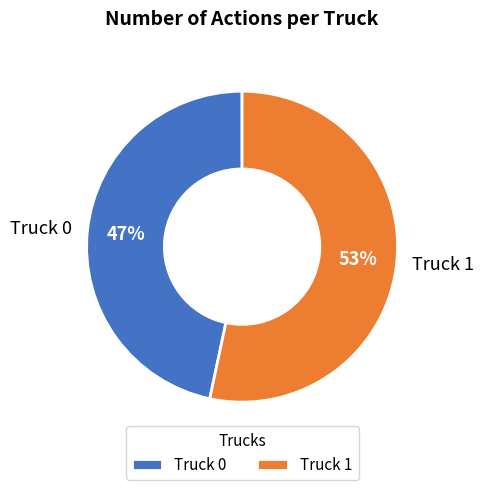

Is the sum of Truck 0 and Truck 1 greater than half?

Yes